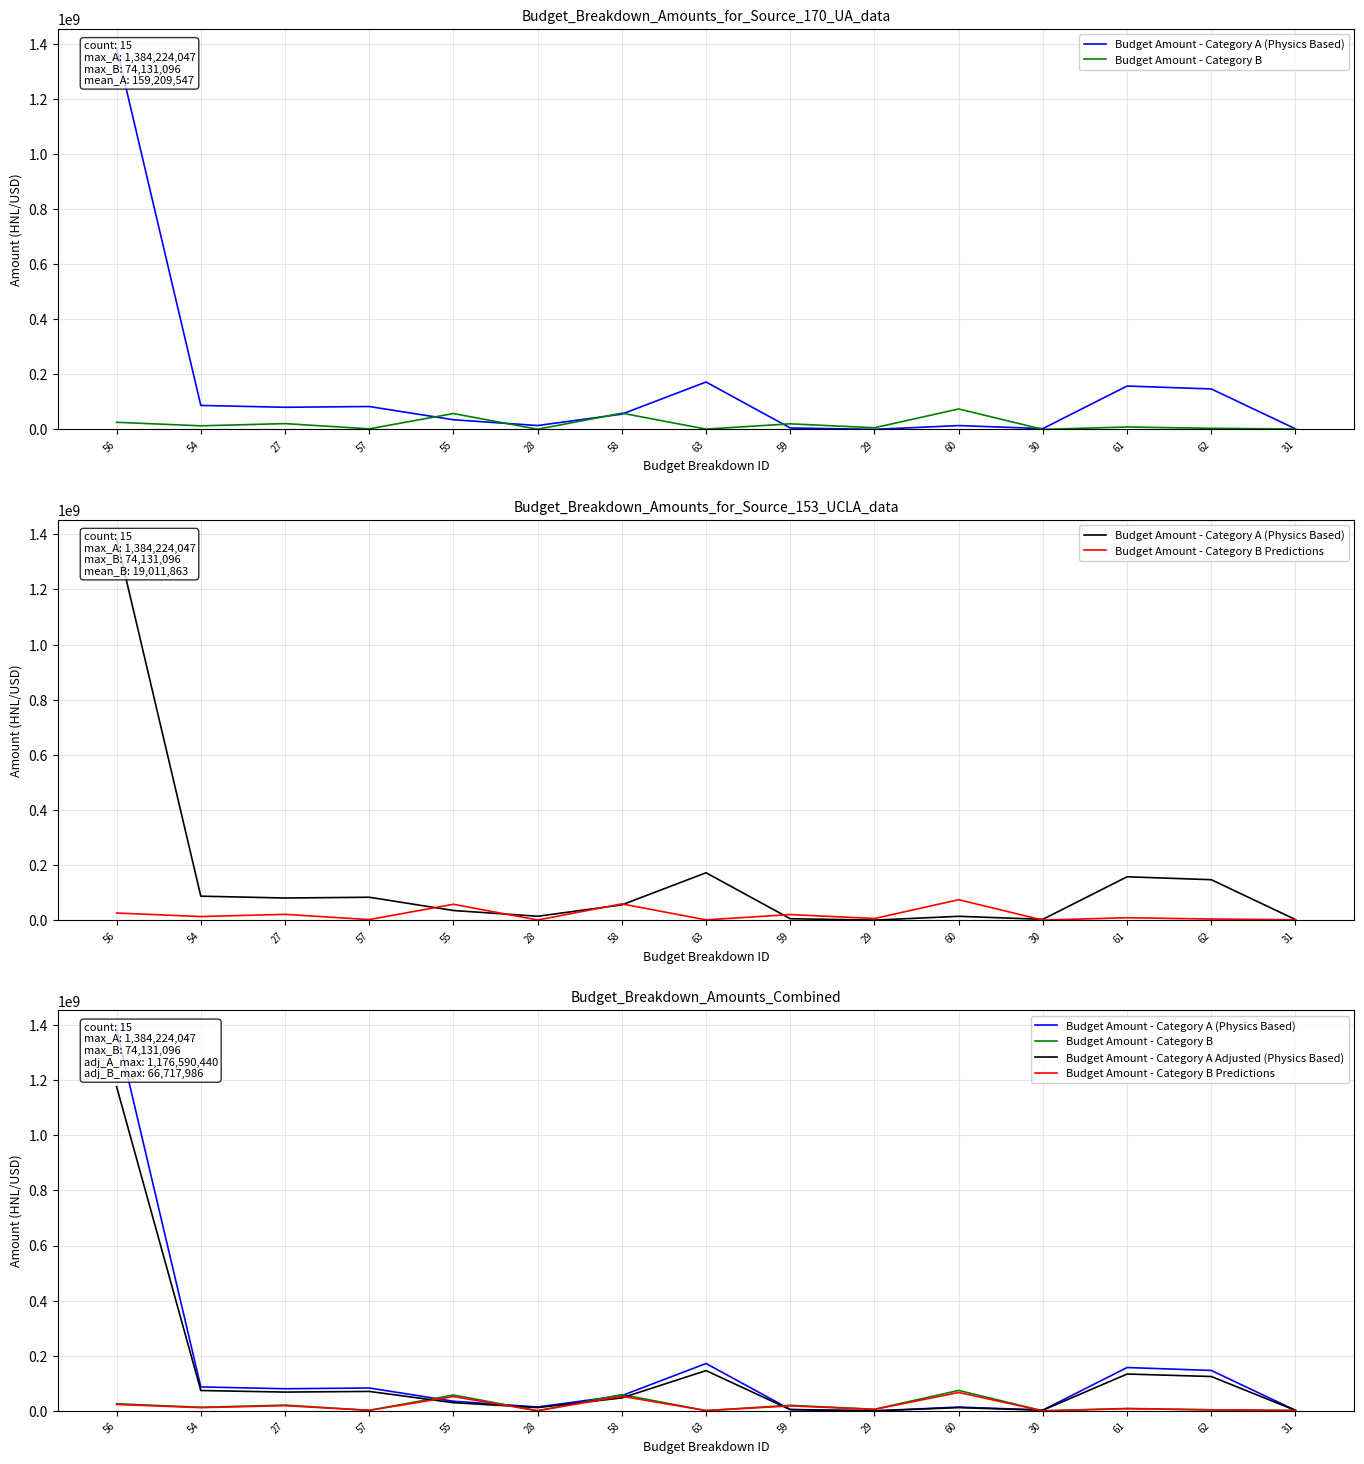

How many categories are shown in the chart?

15